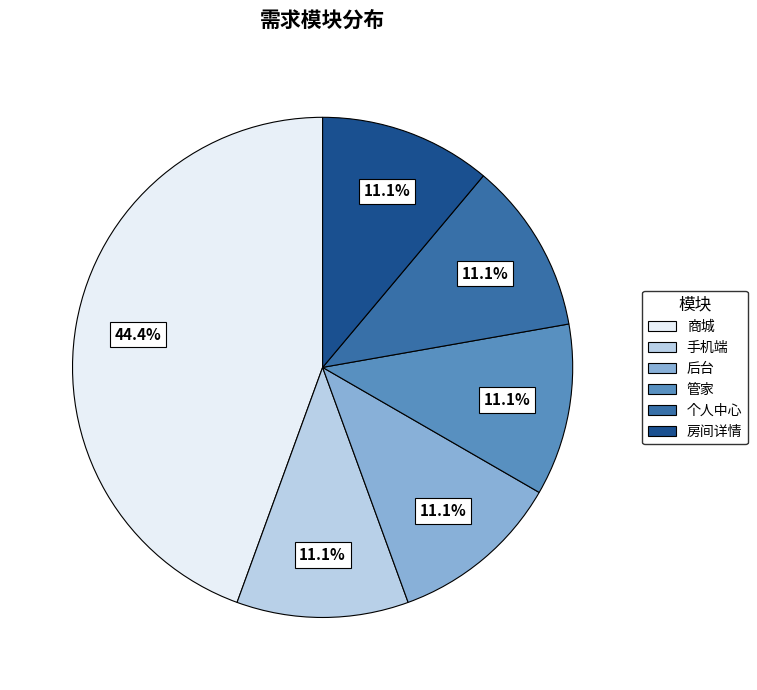

Is there any slice that represents more than half of the pie?

No